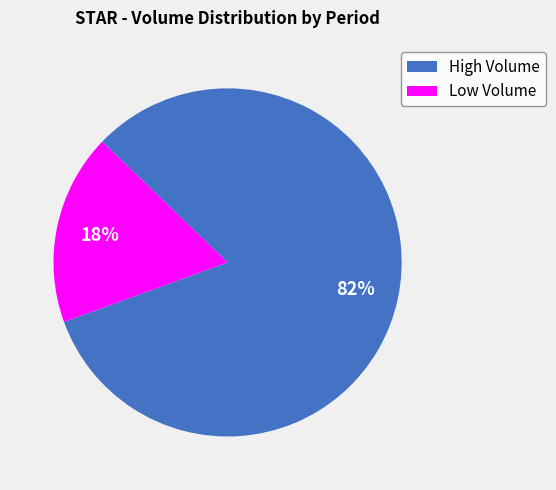

To the nearest percent, what is the difference between the largest and smallest slice percentages?

64%